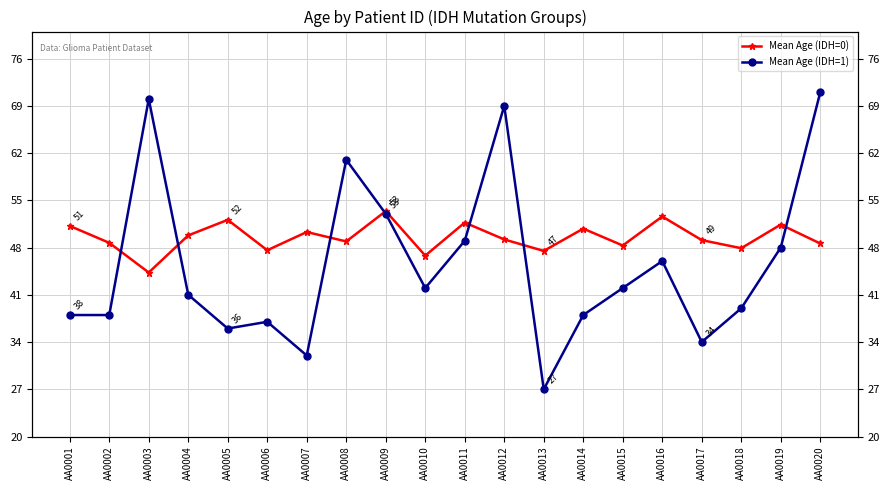

Which has a higher value, AA0004 or AA0003?

AA0004